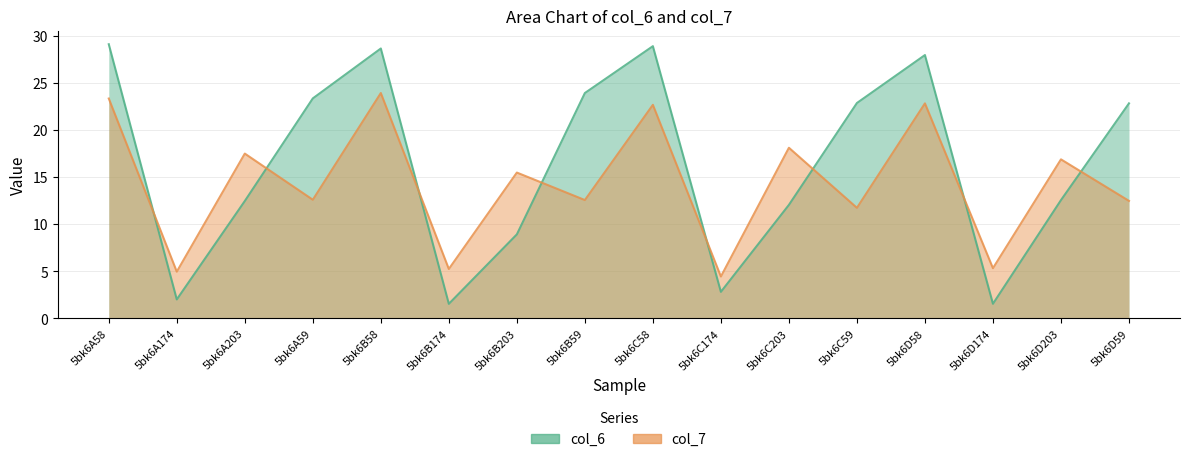

At how many categories does at least one series exceed 11?

12